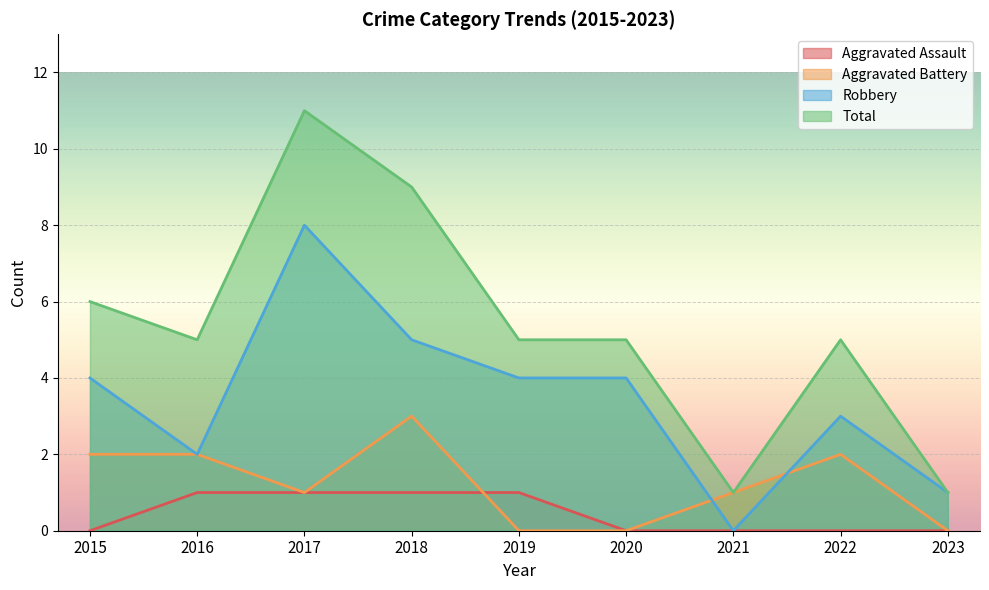

After their last crossing, which series has the higher values: Aggravated Assault or Aggravated Battery?

Aggravated Assault